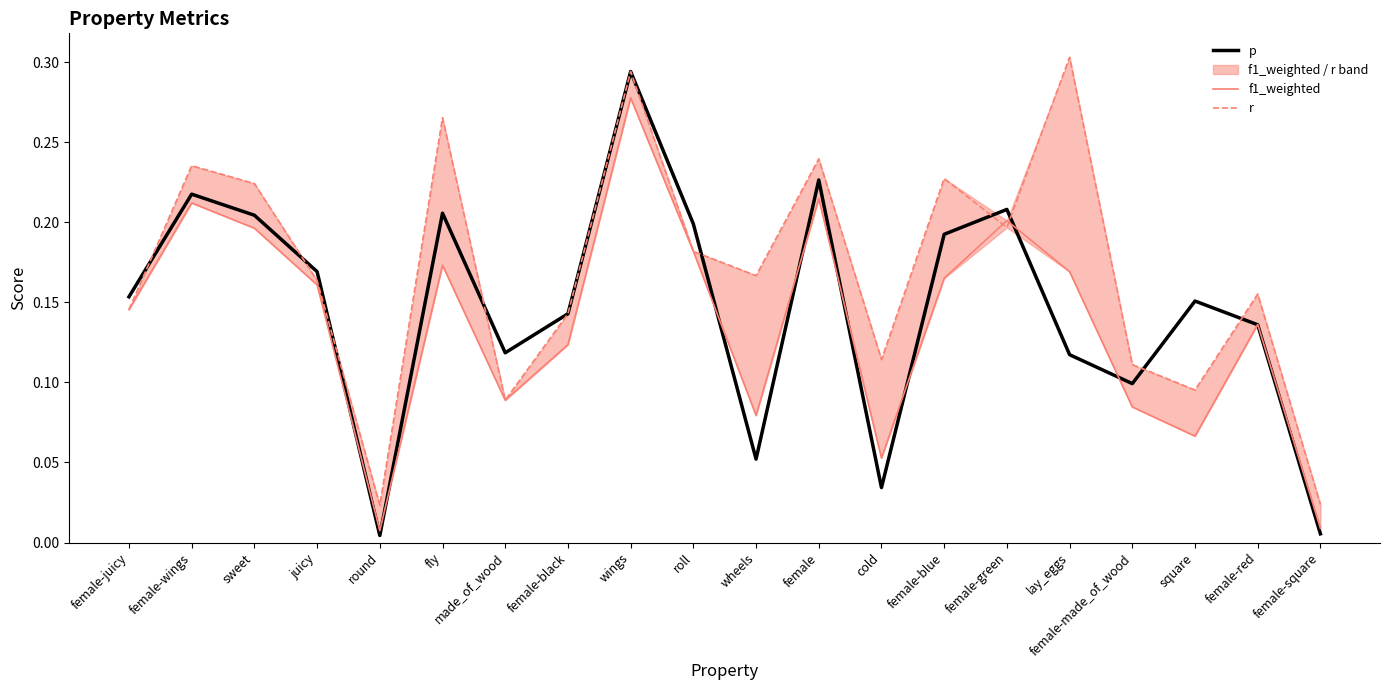

At which category is the sum across all series the highest?

wings